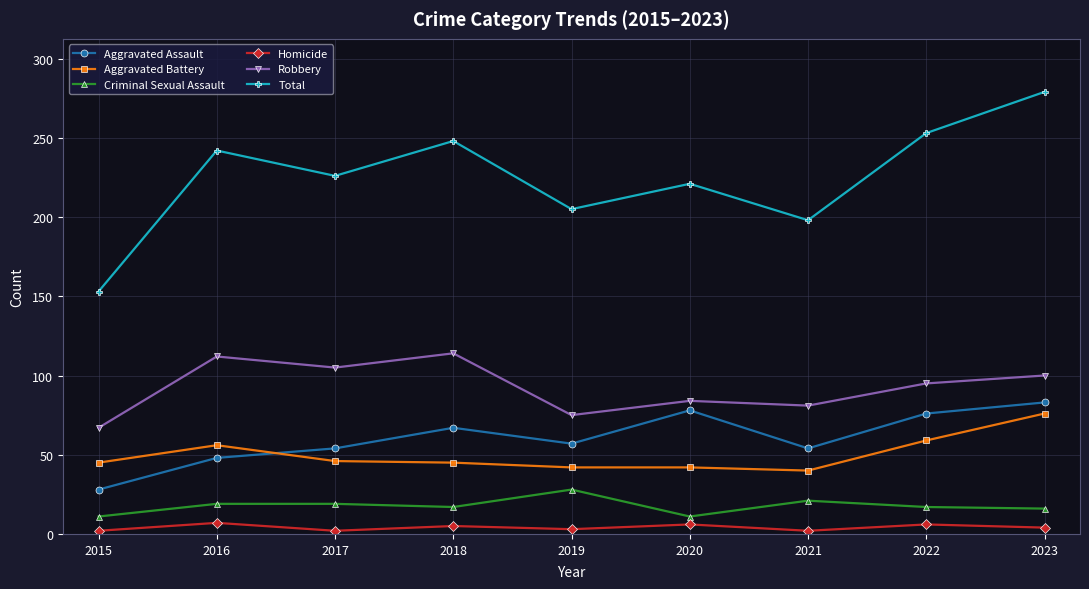

List the labels in order of Total value, smallest first.

2015, 2021, 2019, 2020, 2017, 2016, 2018, 2022, 2023